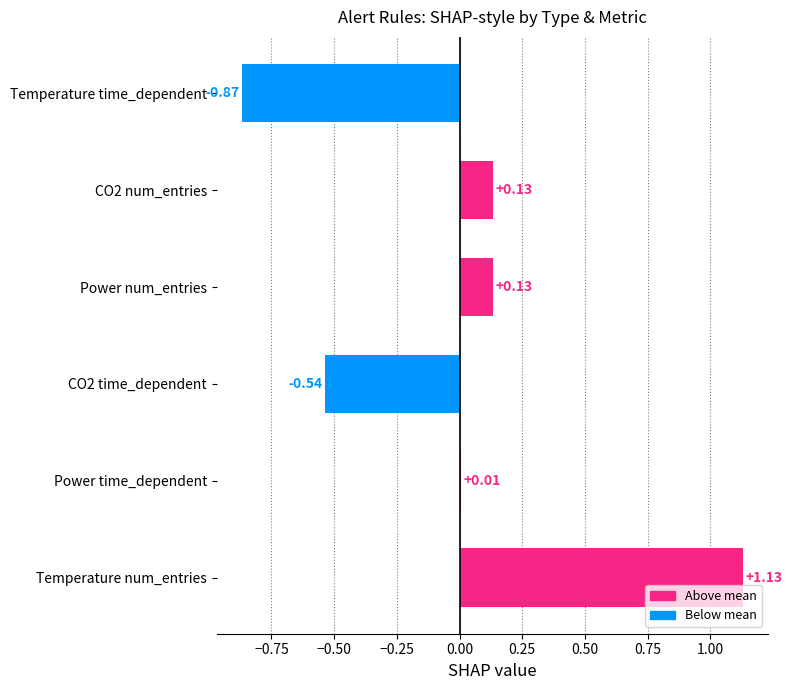

At which category does the chart reach its minimum across all series?

Temperature time_dependent